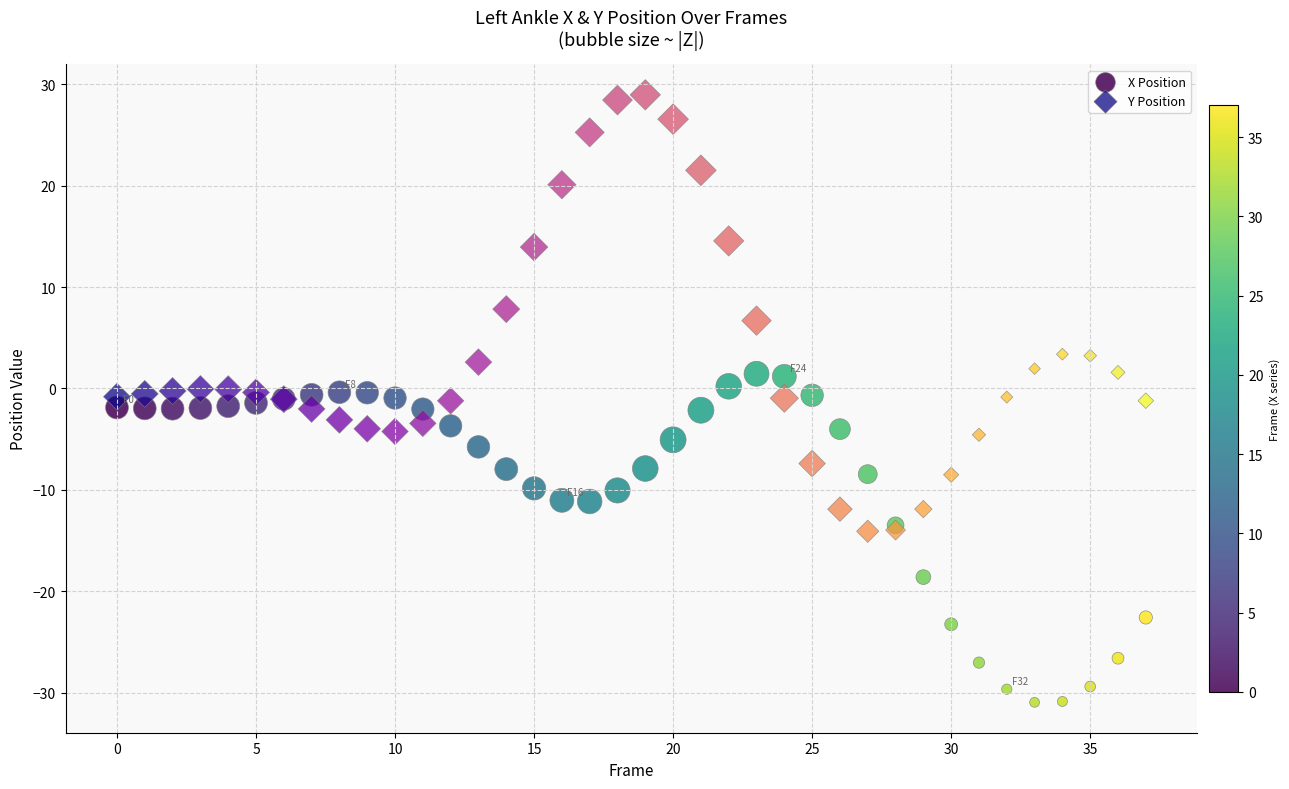

Which series reaches the minimum Y coordinate?

X Position